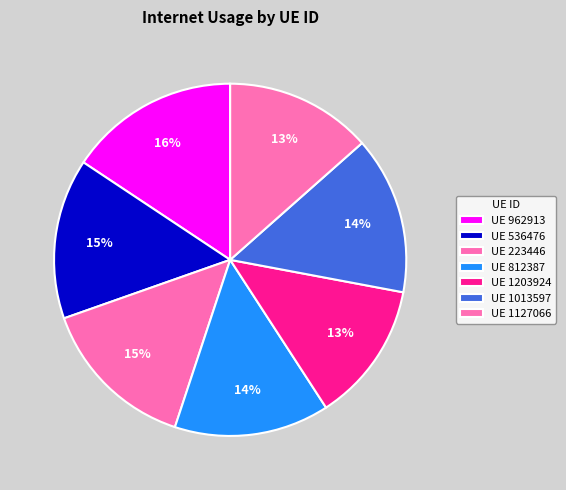

How many slices are in this pie chart?

7